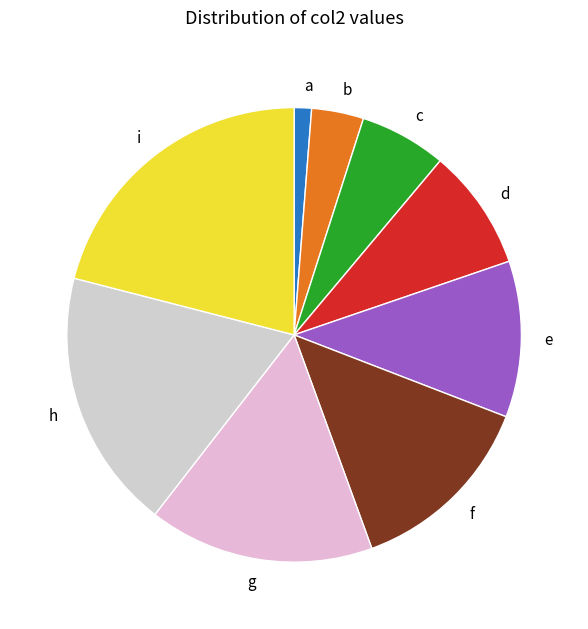

The a slice represents 11% of the pie. True or false?

False